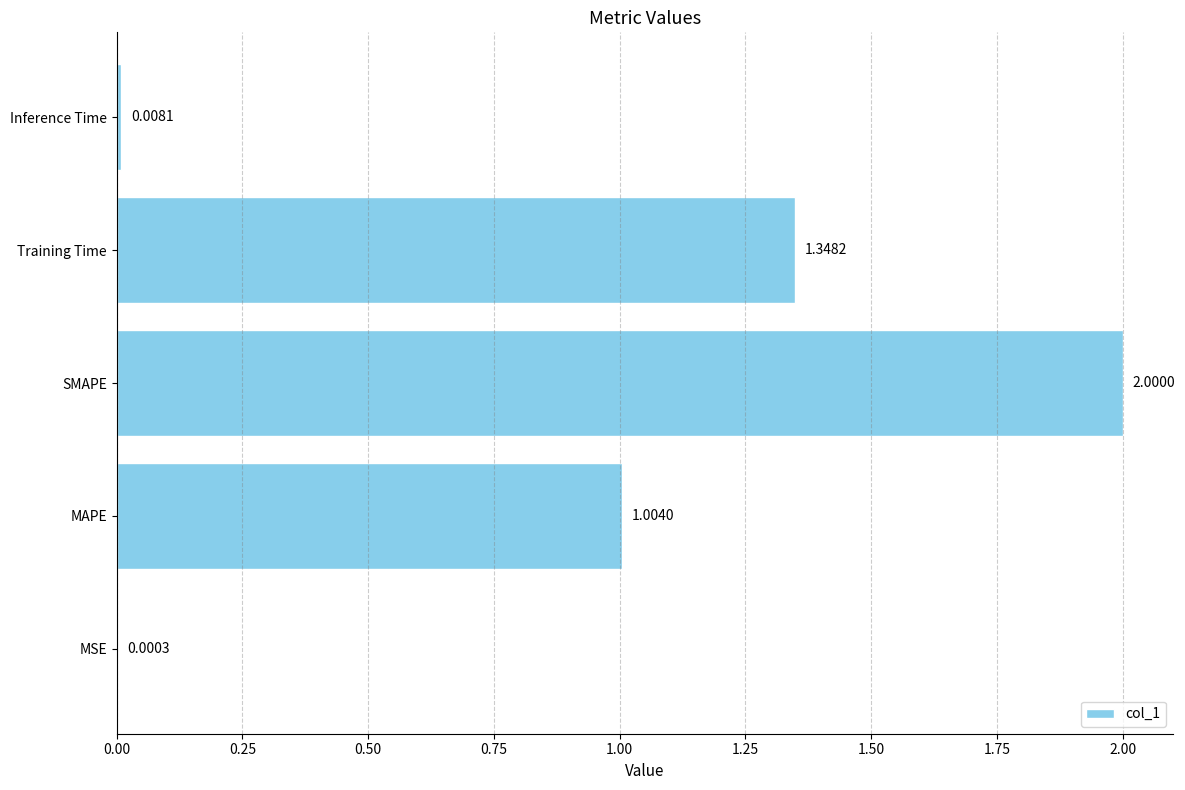

At which label is the value closest to 1?

MAPE